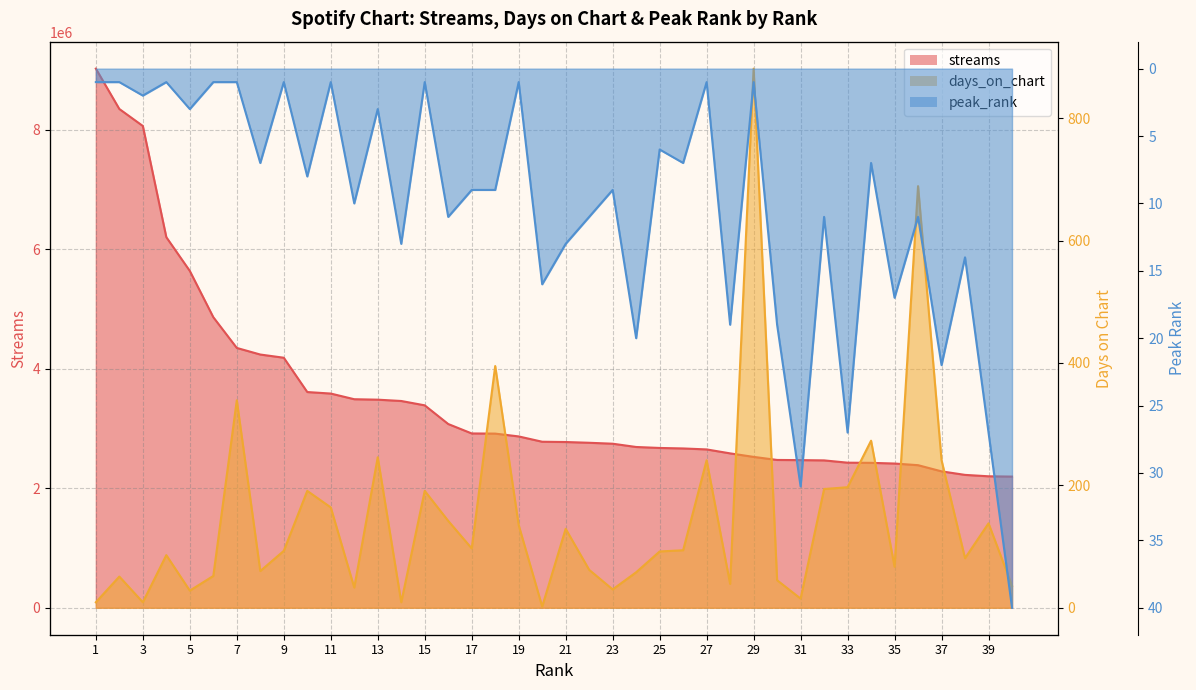

The value of peak_rank at 23 is 9. True or false?

True